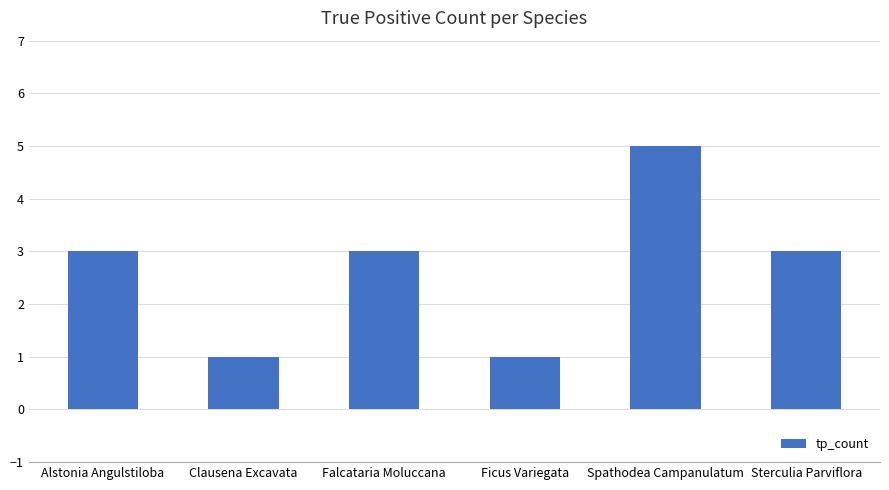

Count the values in the range 1 to 3.

5